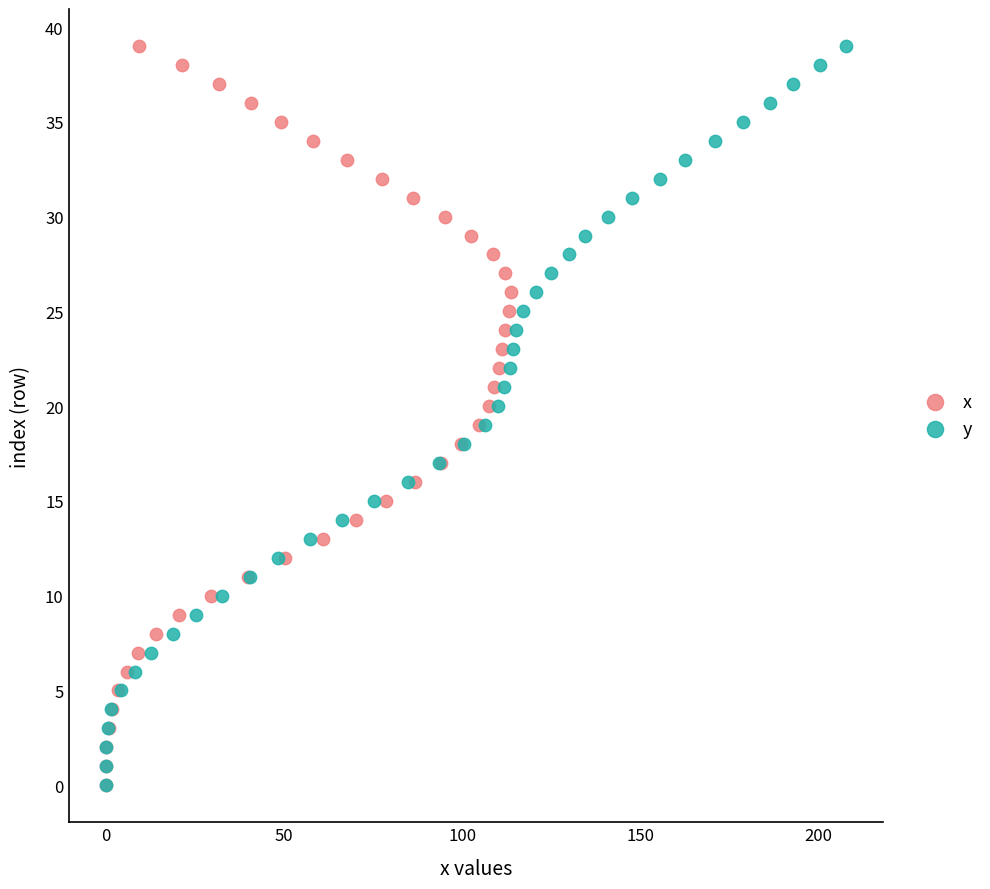

What are all the series names shown in the legend?

x, y